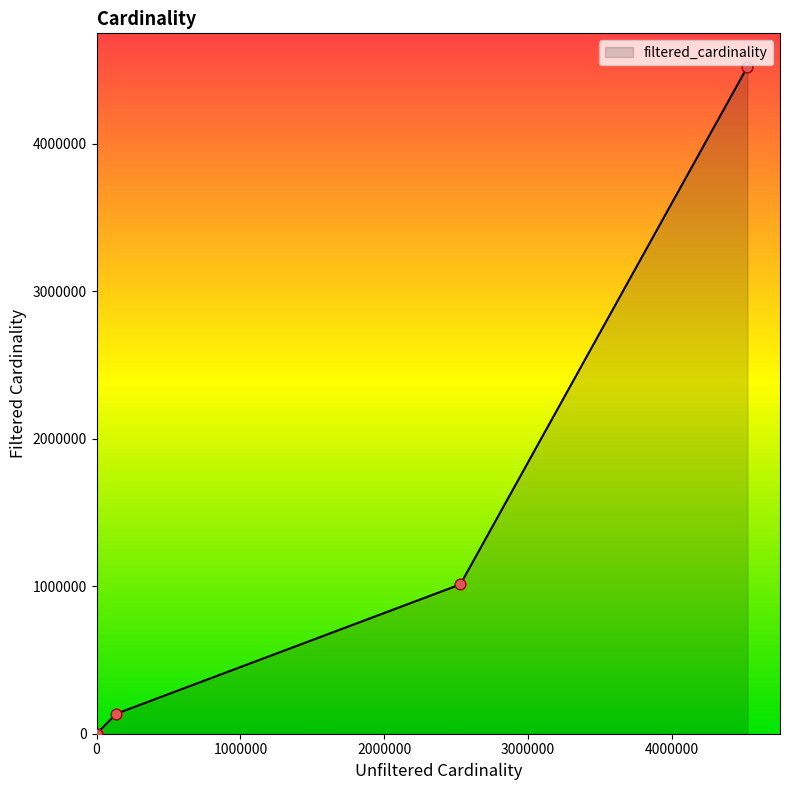

What is the change in value from 4523930 to 2528312?

-3511010